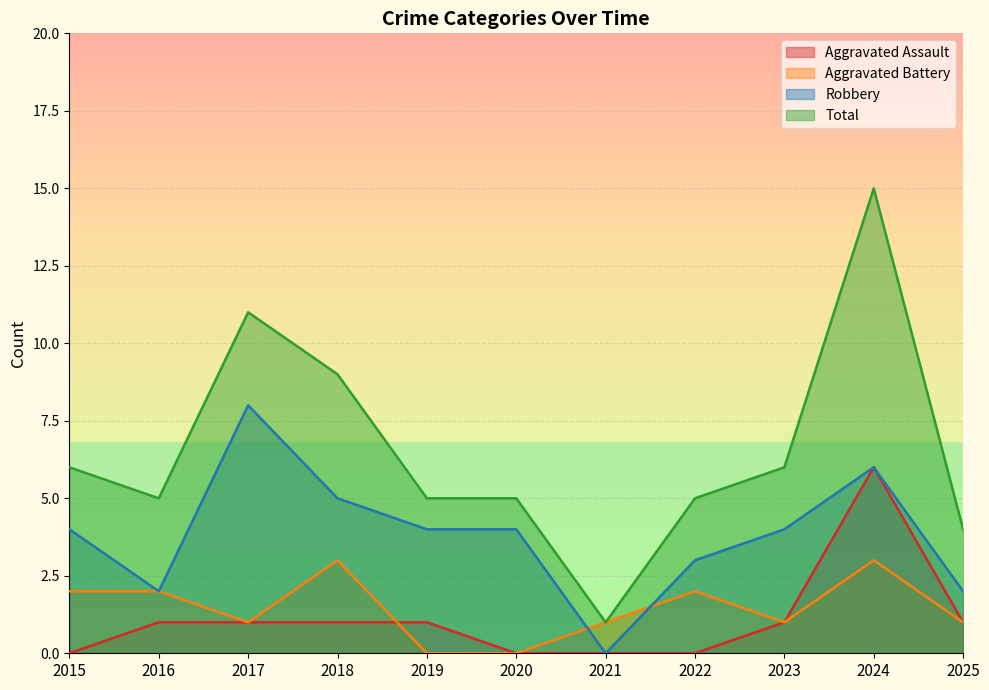

At 2021, list the series in order from smallest to largest.

Aggravated Assault, Robbery, Aggravated Battery, Total